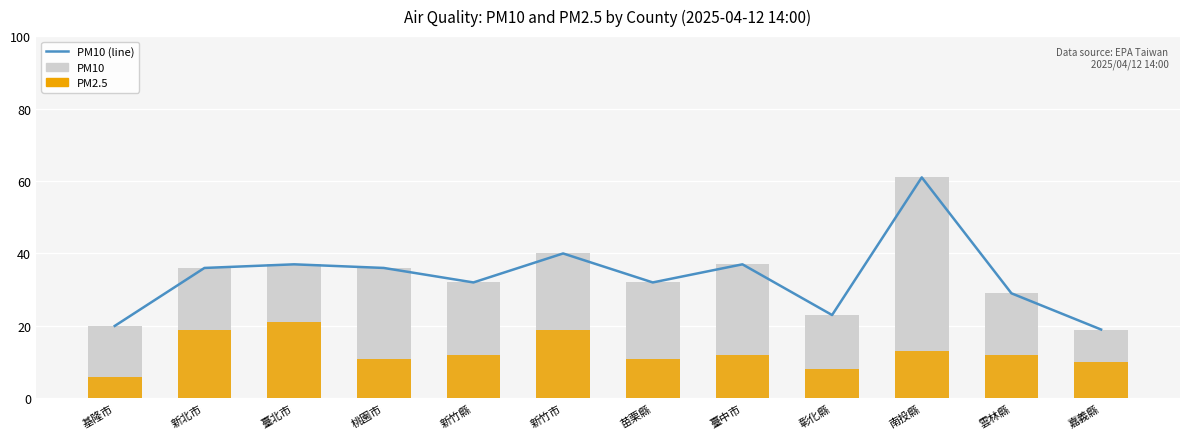

At which label does PM10 reach its peak?

南投縣